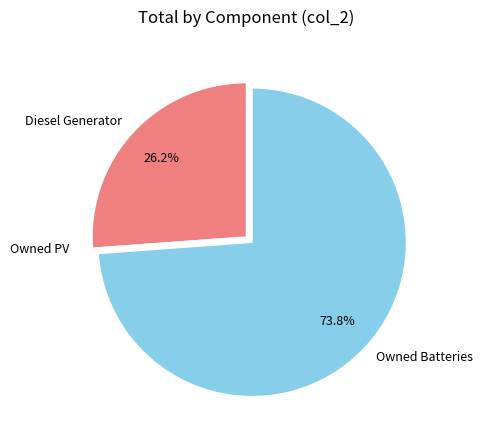

To the nearest percent, what portion does Diesel Generator represent?

26%